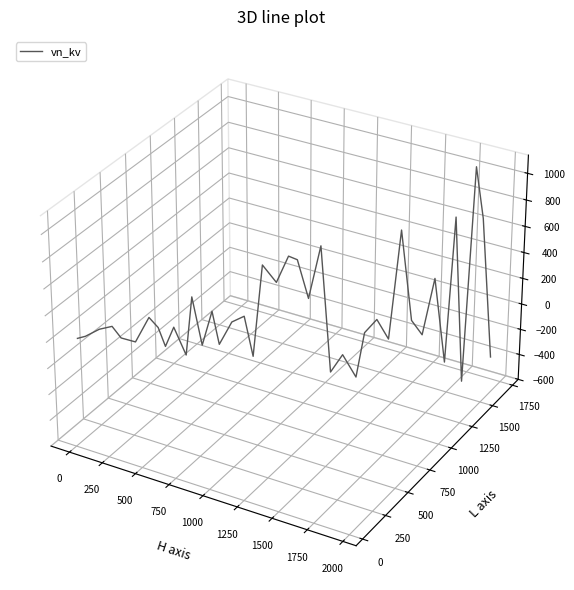

How many lines are shown in the chart?

1